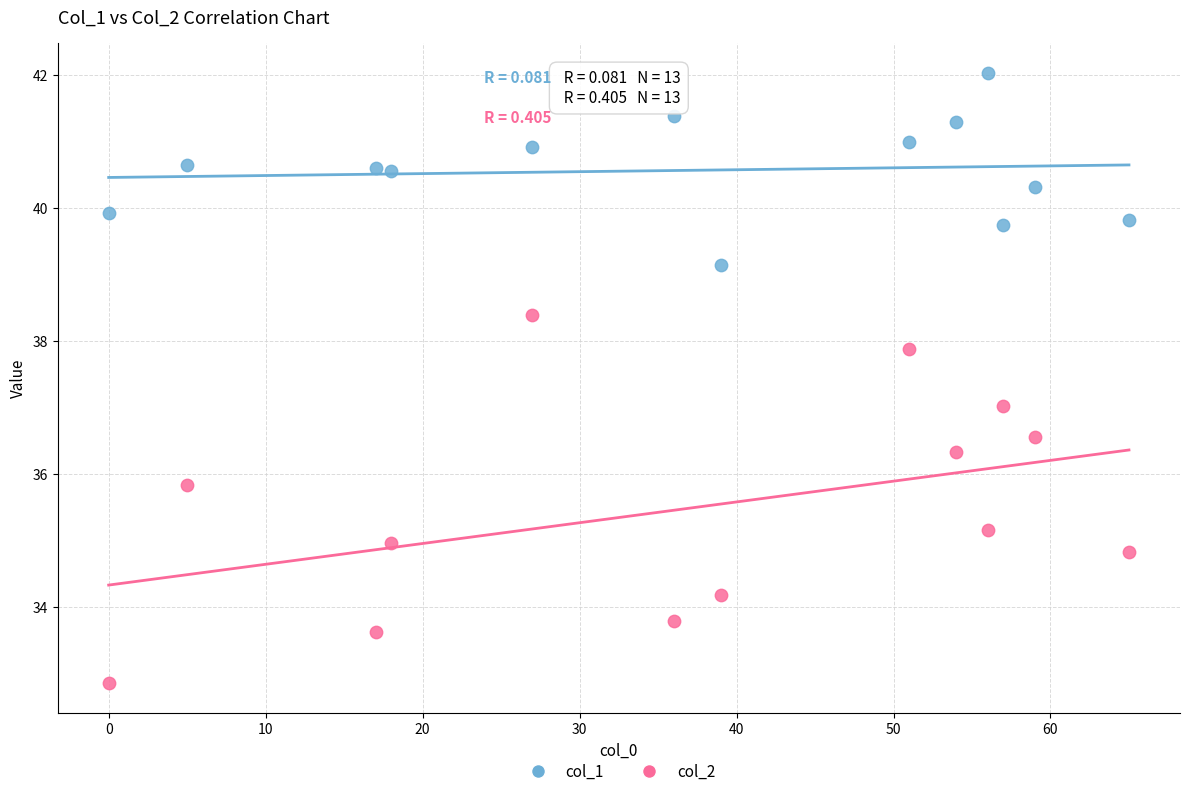

Which series has the largest Y range (max minus min)?

col_2